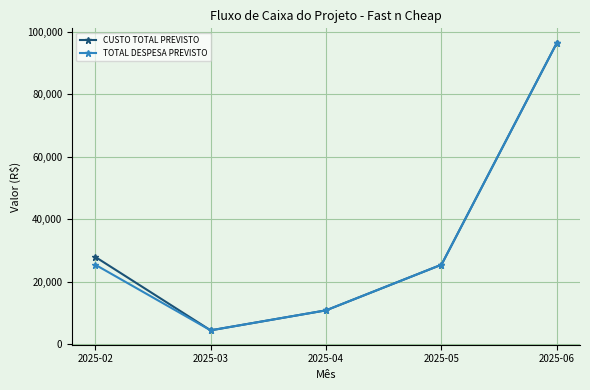

At which label does CUSTO TOTAL PREVISTO reach its minimum?

2025-03